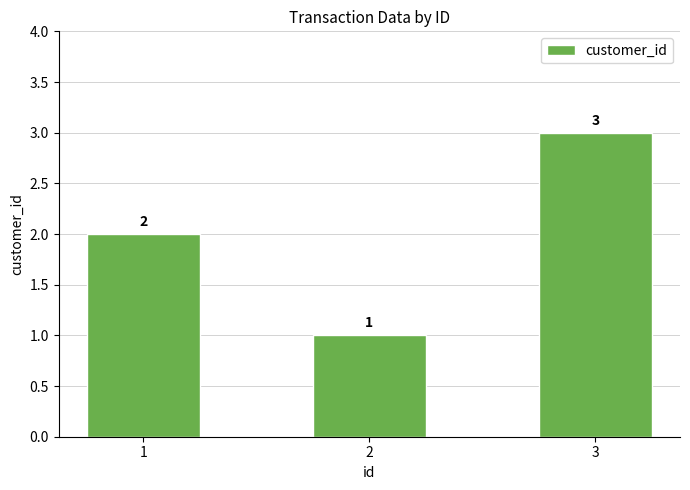

Between 2 and 3, which is larger?

3